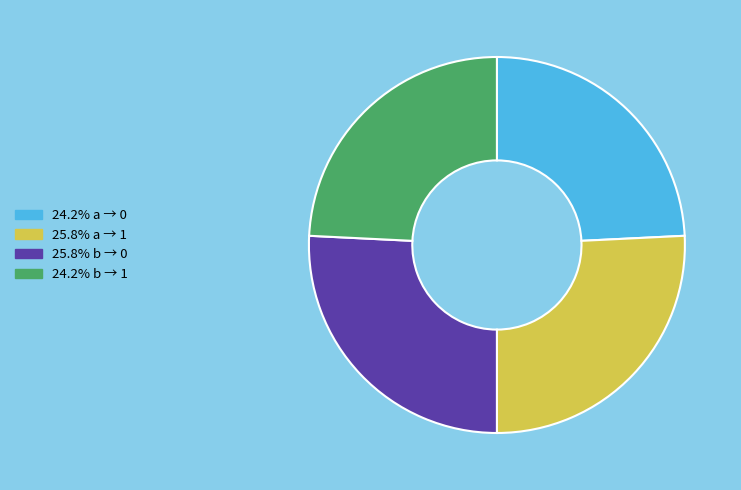

Does any single category account for the majority?

No